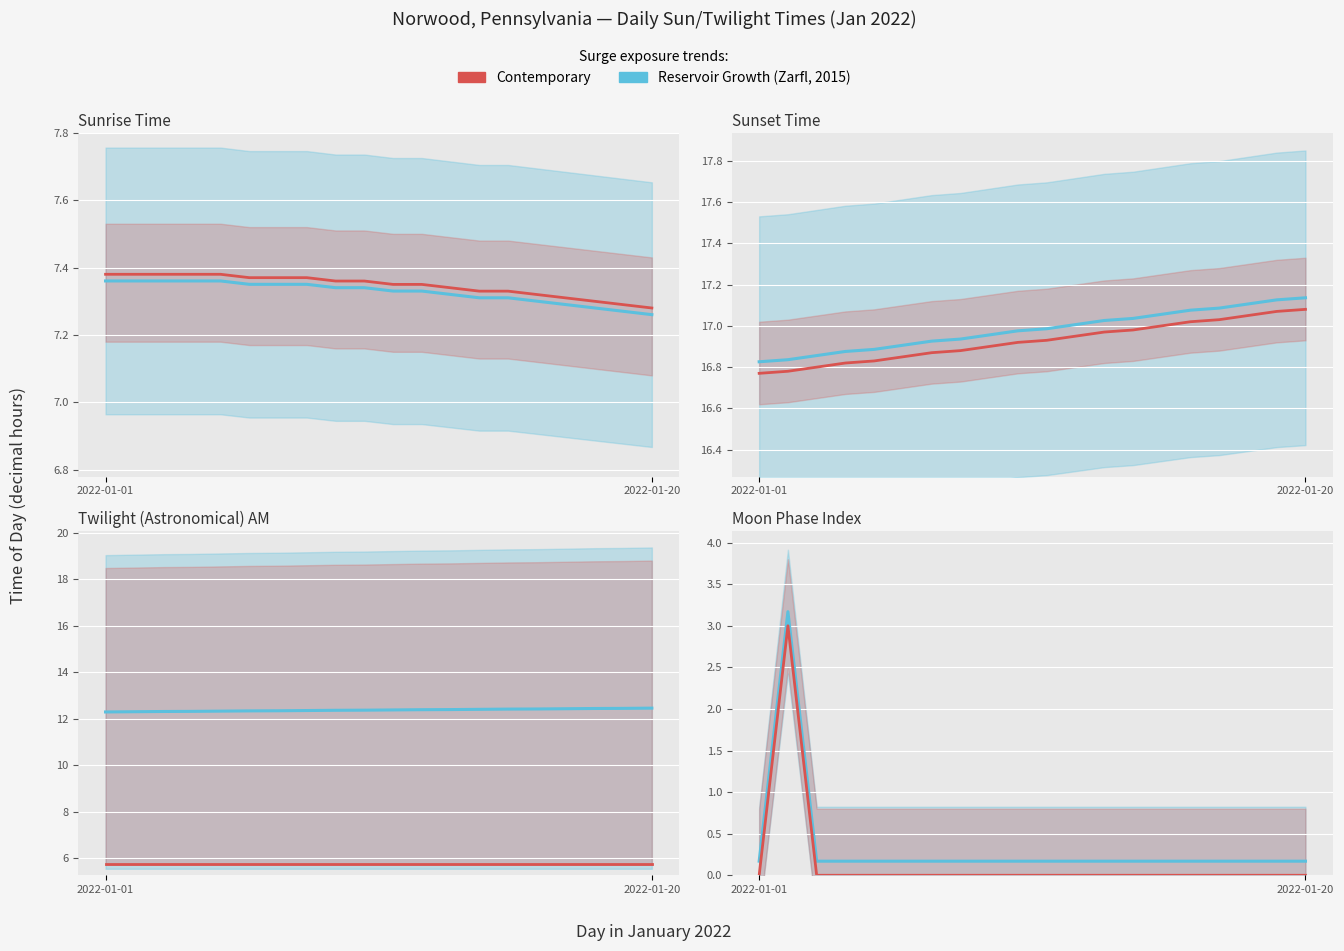

Which label corresponds to the smallest value in the chart?

2022-01-01